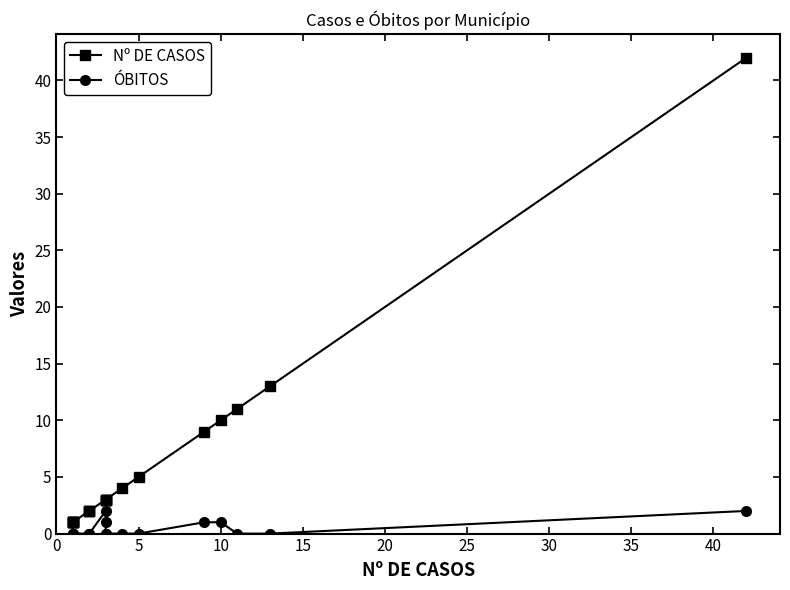

True or false: ÓBITOS and Nº DE CASOS cross at least once.

False